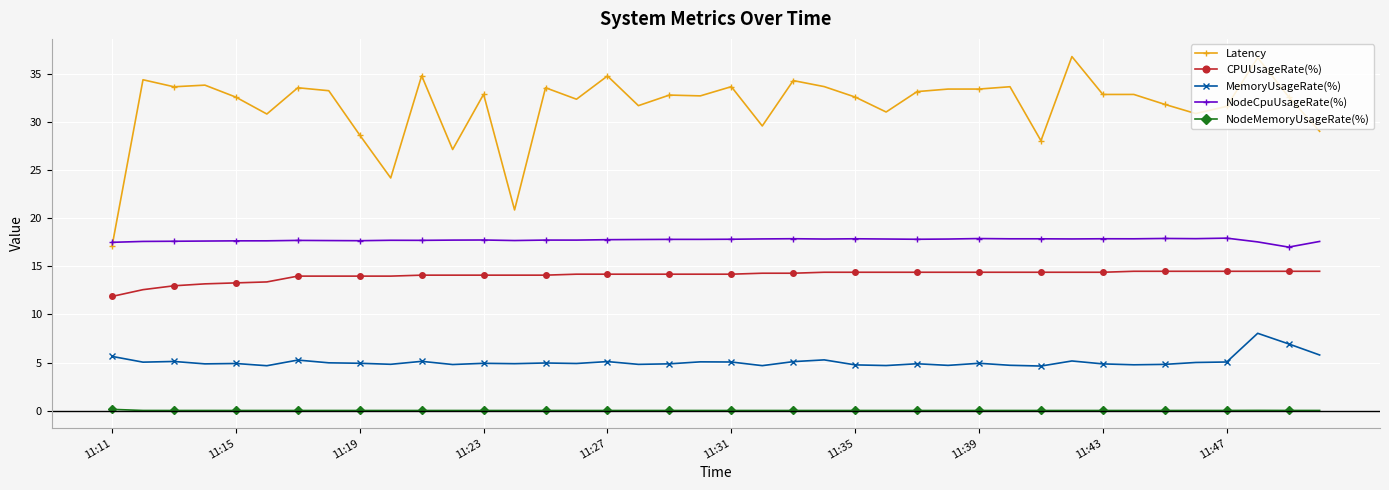

What is the highest value of the CPUUsageRate(%) series?

14.5